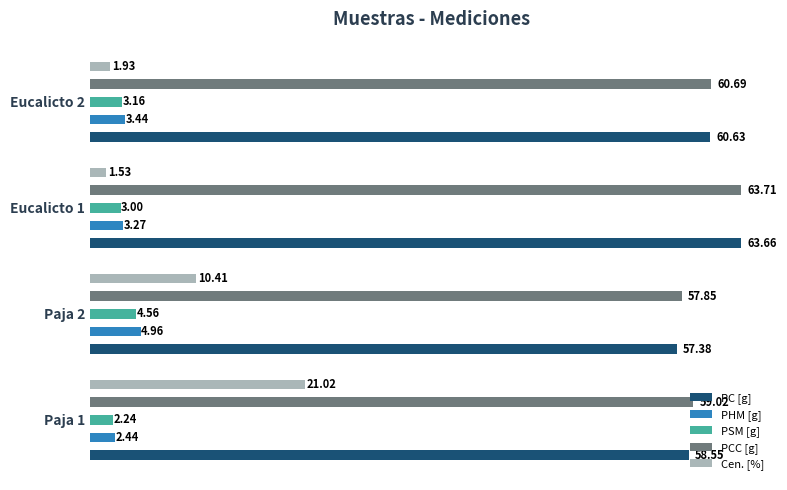

What is the spread (max minus min) of values at Paja 2?

53.3